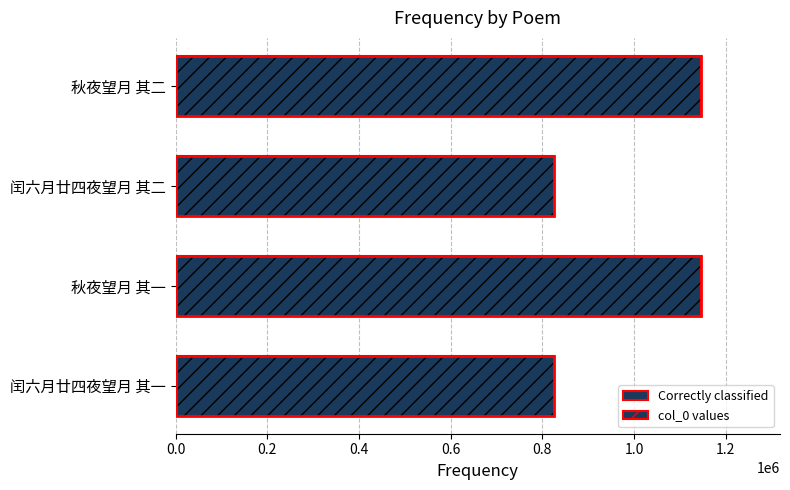

Is it true that the value at 闰六月廿四夜望月 其一 is 1254123?

False